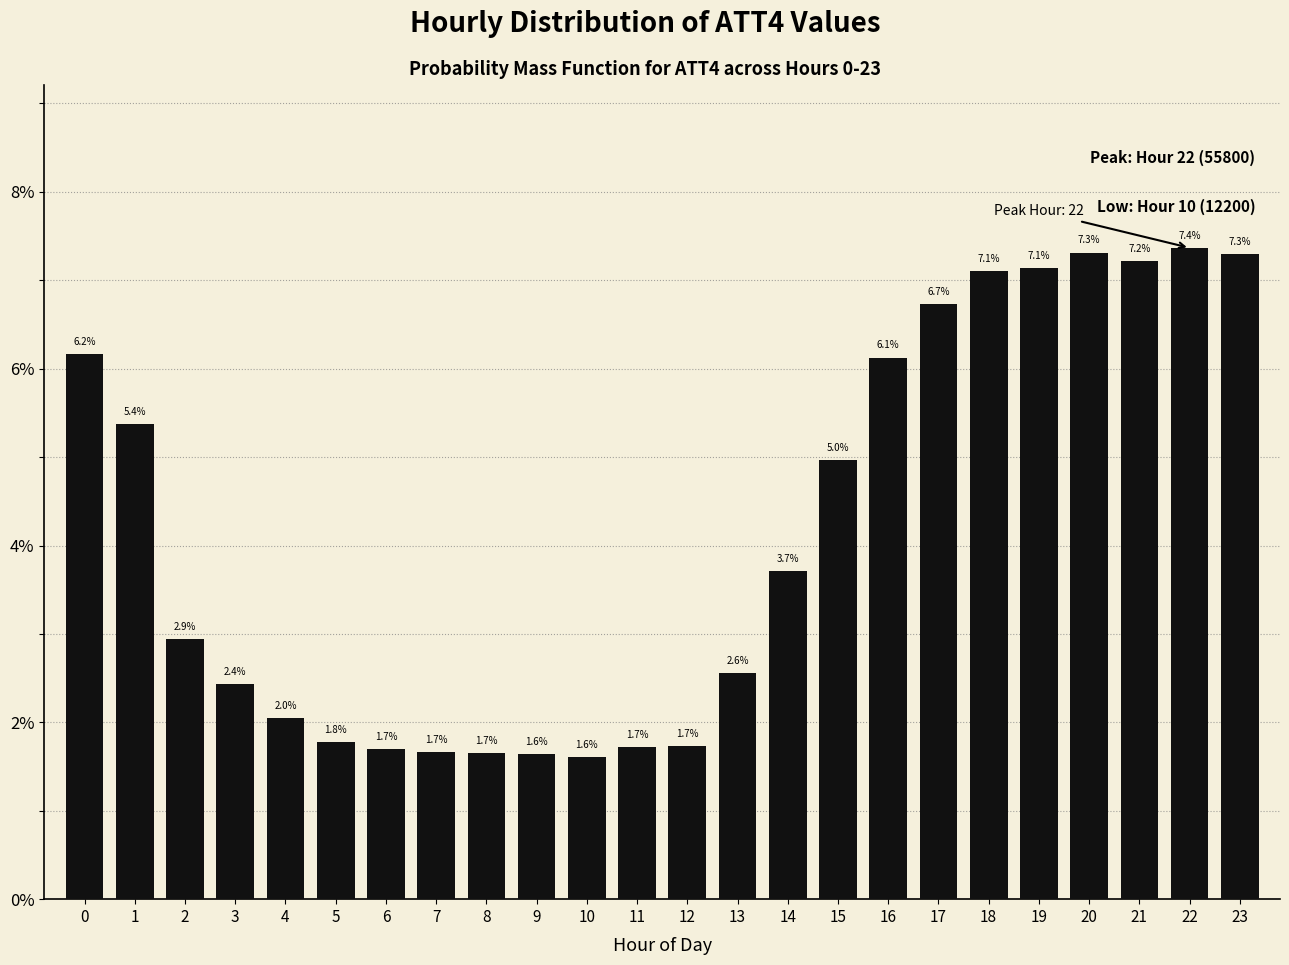

Reading left to right, what are all the values shown in this chart?

0=6.2	1=5.4	2=2.9	3=2.4	4=2.0	5=1.8	6=1.7	7=1.7	8=1.7	9=1.6	10=1.6	11=1.7	12=1.7	13=2.6	14=3.7	15=5.0	16=6.1	17=6.7	18=7.1	19=7.1	20=7.3	21=7.2	22=7.4	23=7.3